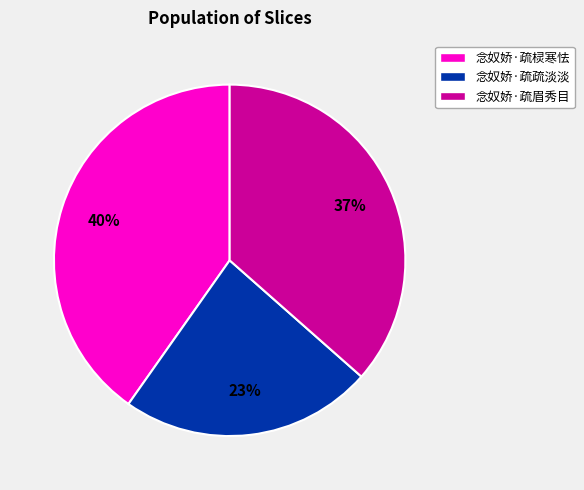

To the nearest percent, what is the difference between the largest and smallest slice percentages?

17%